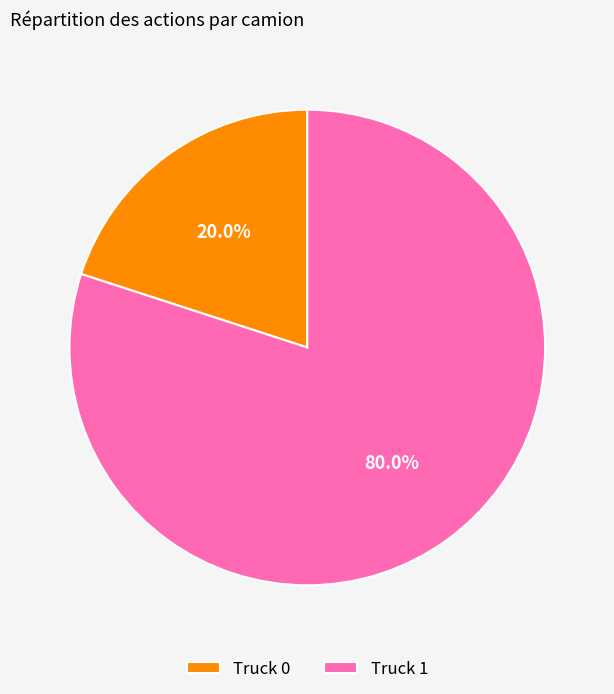

Which has a higher value, Truck 1 or Truck 0?

Truck 1